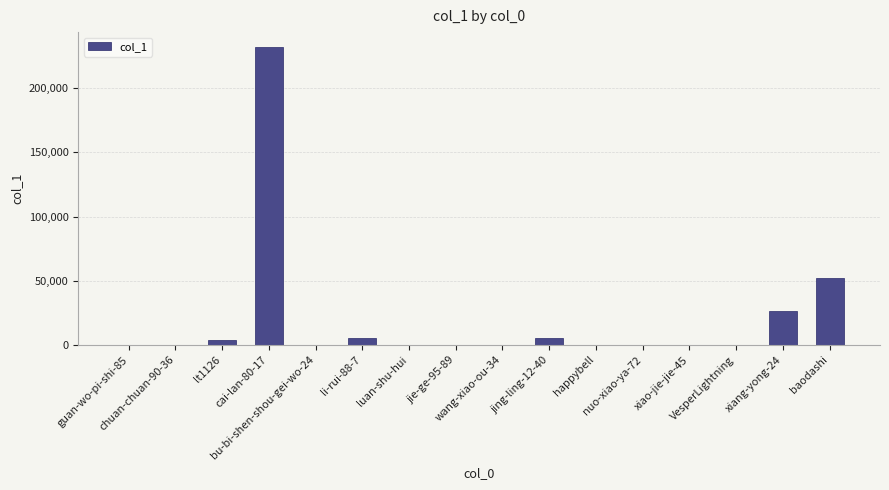

What is the greatest value displayed?

232185